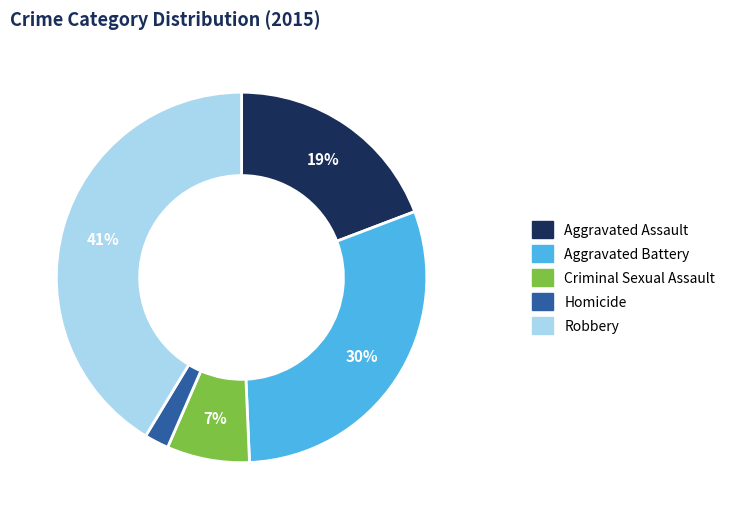

Is Robbery the majority of the pie?

No